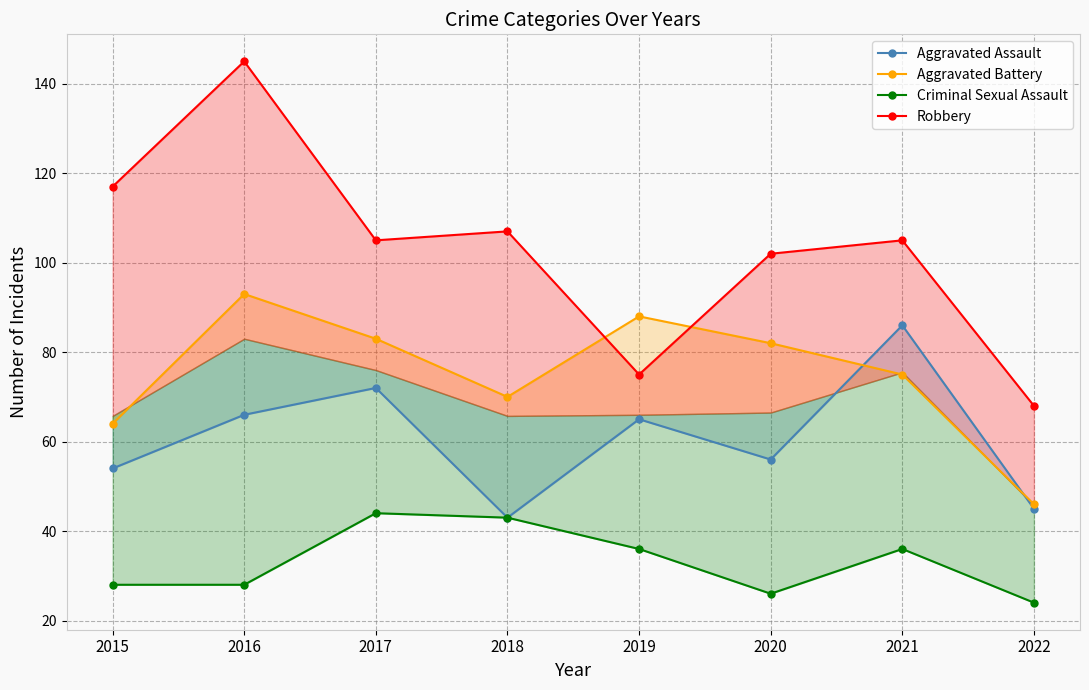

At which category is the sum across all series the highest?

2016